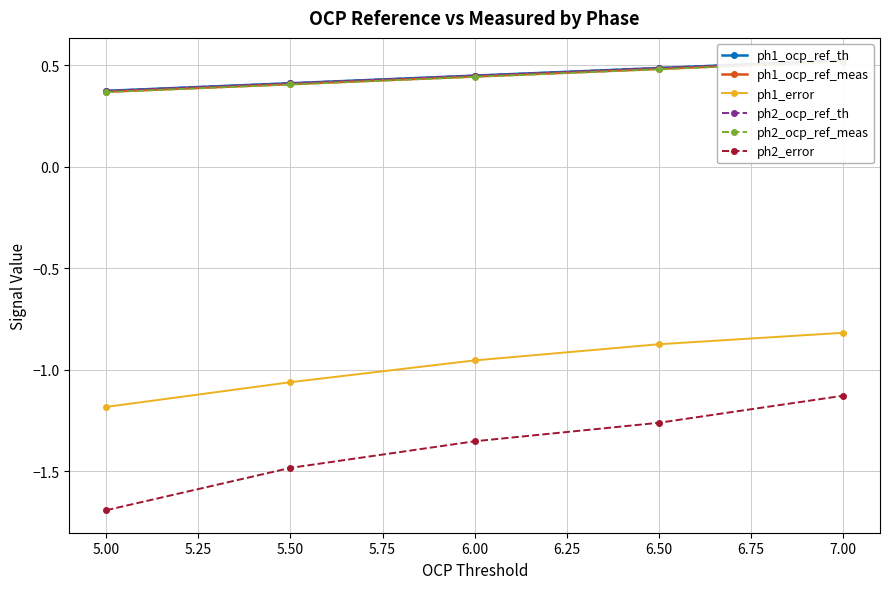

What is the lowest value of the ph1_ocp_ref_th series?

0.4